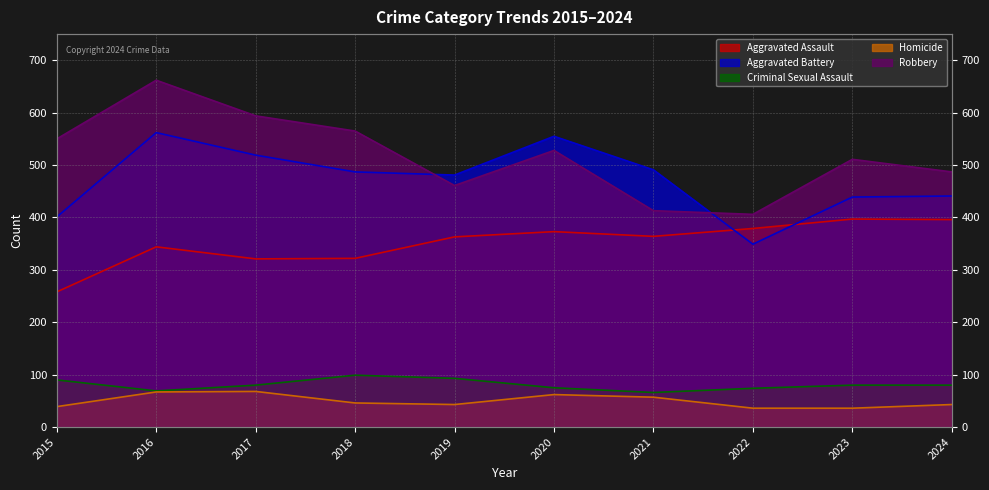

What is the value of the Criminal Sexual Assault point at the 10th from the left?

80